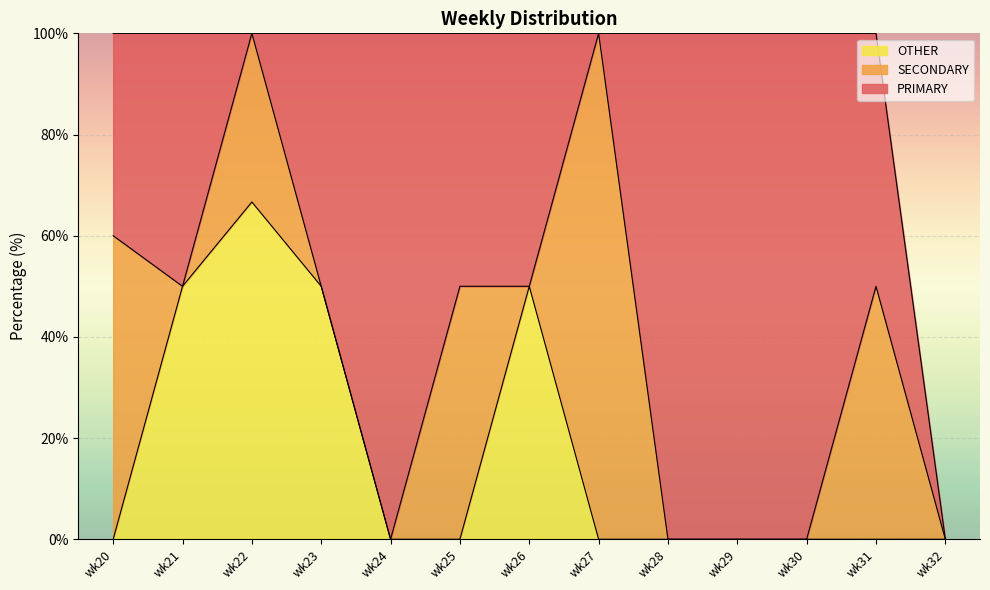

Where does the PRIMARY series first go above 50?

wk24